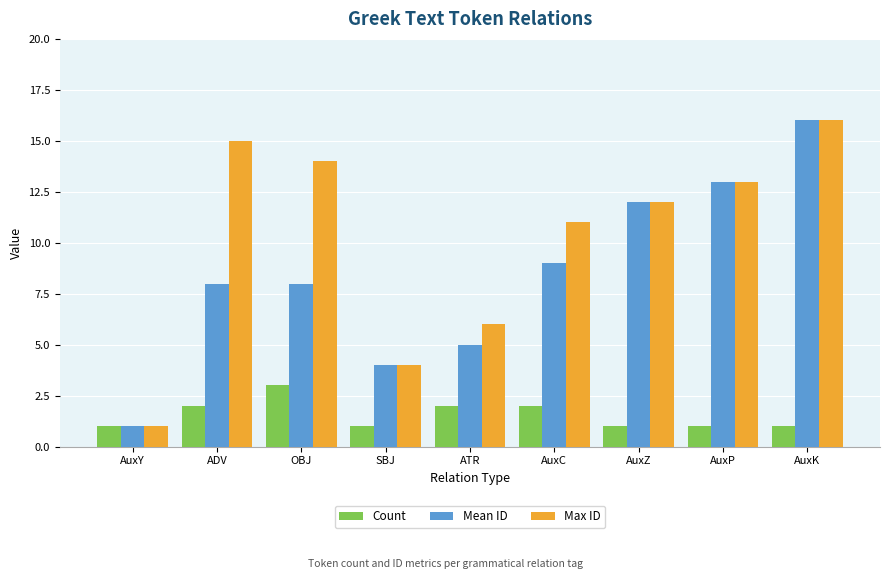

Rank the series by their average value, from highest to lowest.

Max ID, Mean ID, Count